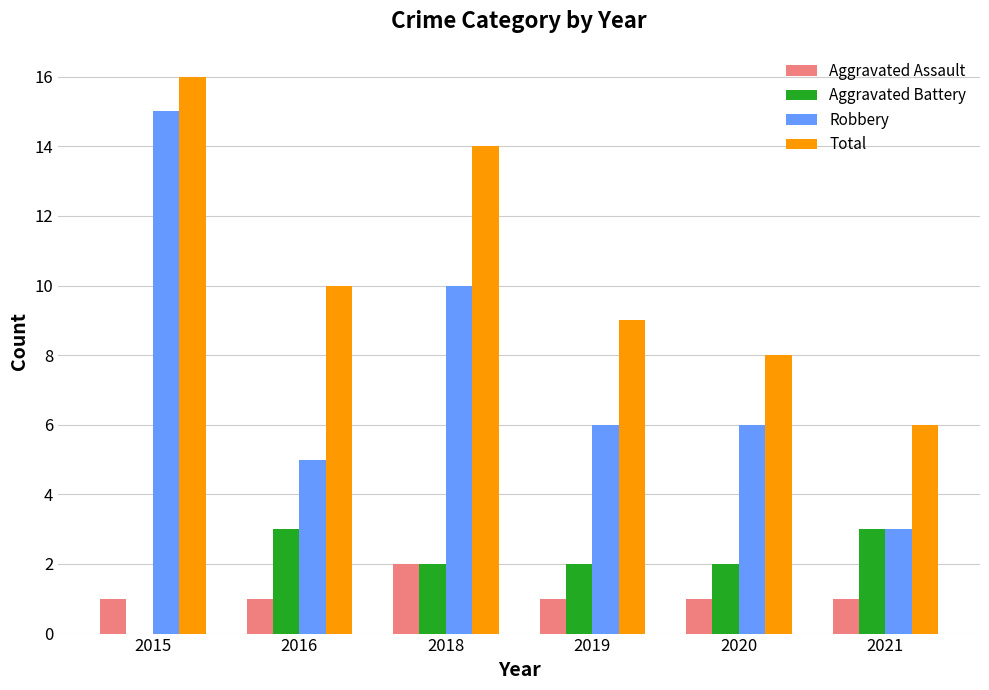

Is the value of Robbery at 2016 greater than the value of Total at 2015?

No